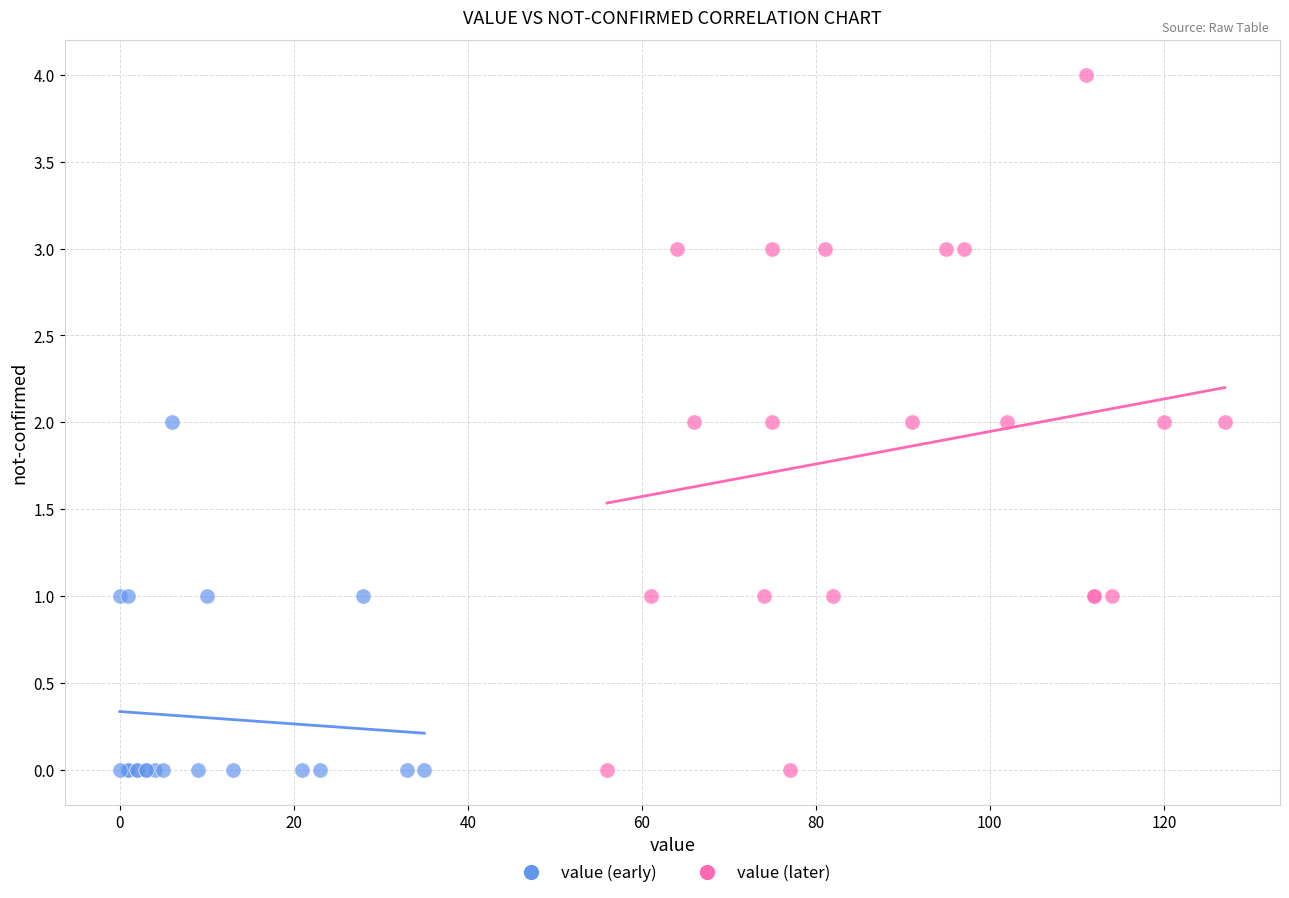

Which series reaches the maximum Y coordinate?

value (later)